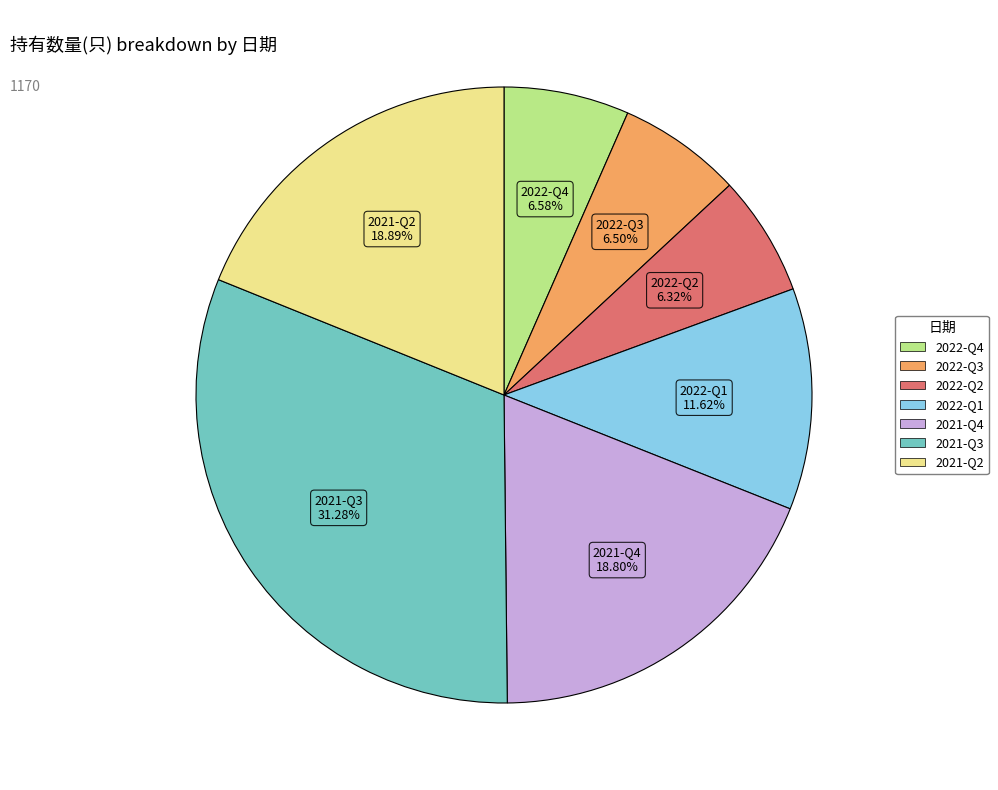

What percentage do 2022-Q1 and 2021-Q3 together represent?

42.9%